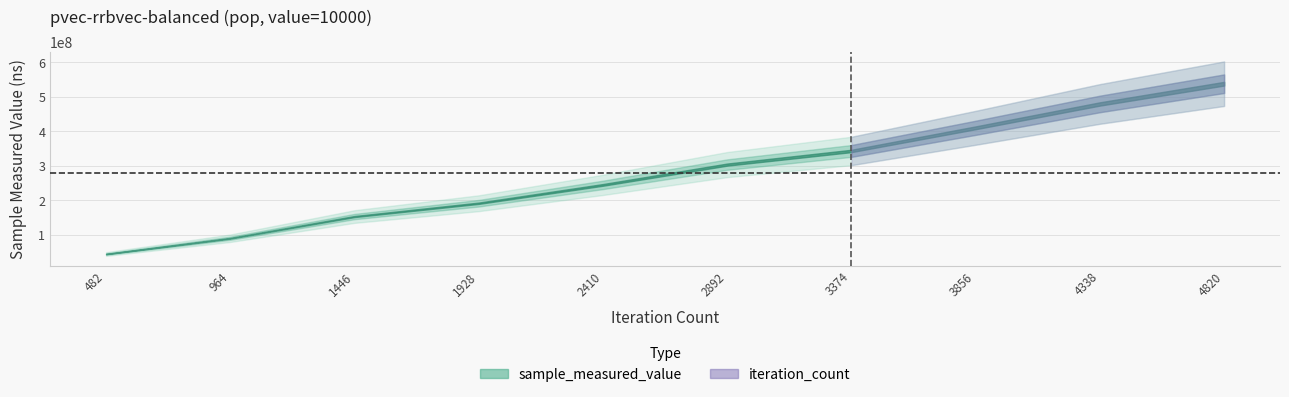

Reading left to right, list all the values displayed in this chart.

sample_measured_value: 44198470	89968068	152872319	191461412	244671686	303504447	343071666	410185588	479318741	538027487
iteration_count: 482	964	1446	1928	2410	2892	3374	3856	4338	4820